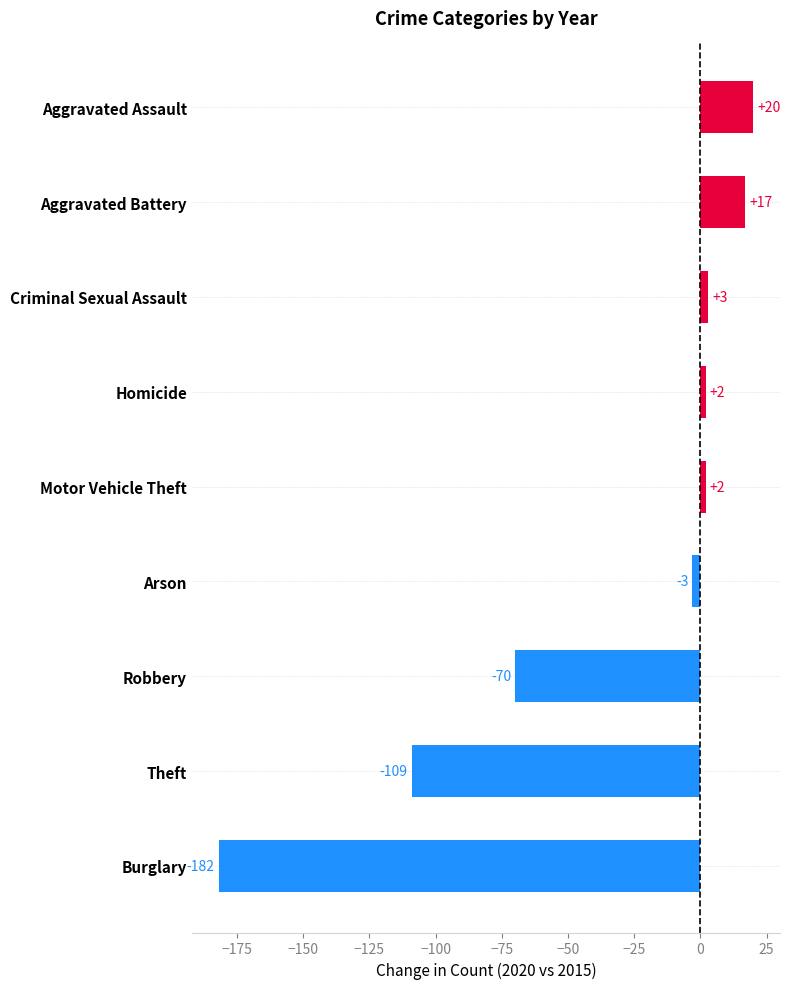

How many bars are there in total?

9